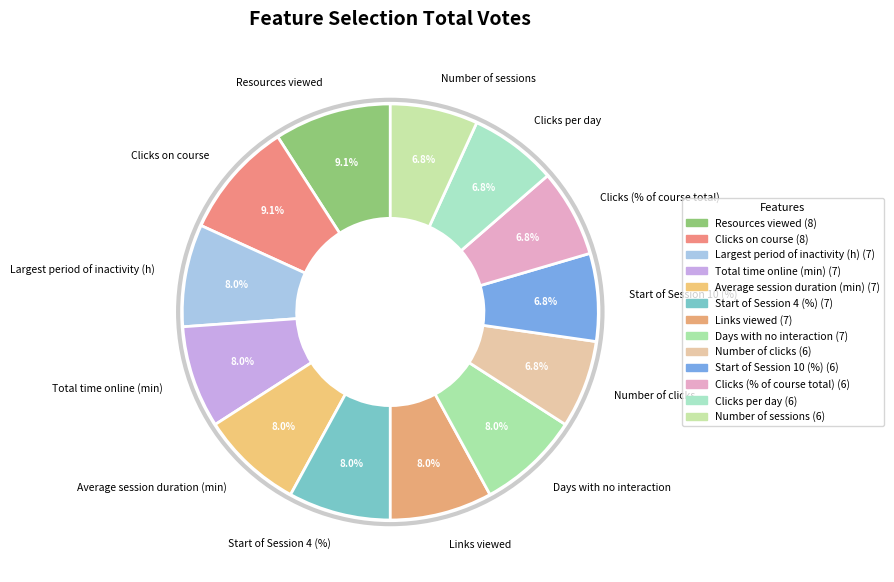

To the nearest percent, what portion does Days with no interaction represent?

8%